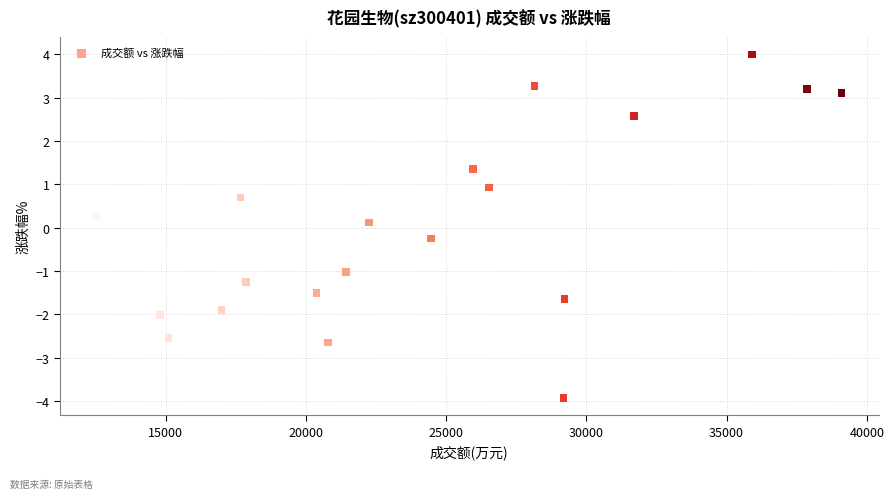

What is the range of X values (max minus min)?

26539.0